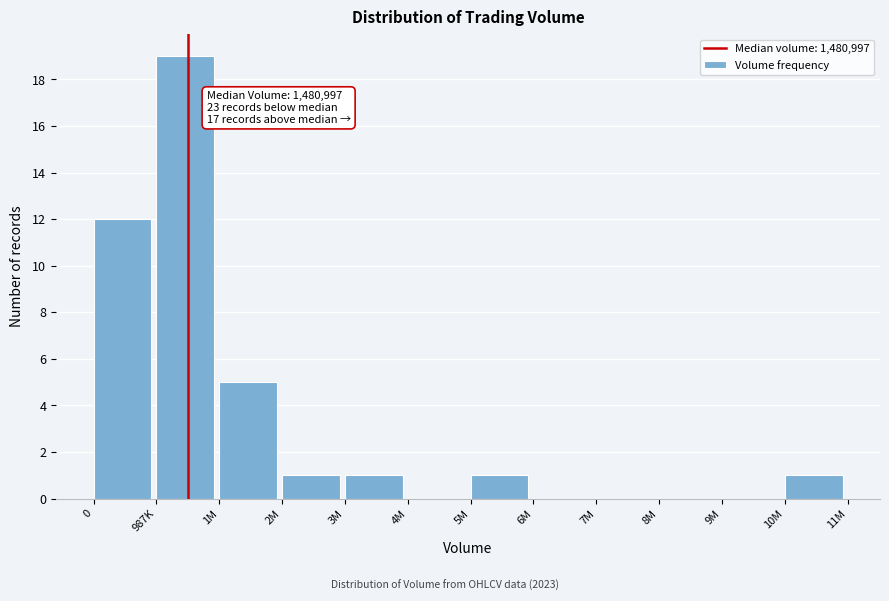

Reading left to right, what are all the values shown in this chart?

0=12	987K=19	1M=5	2M=1	3M=1	4M=0	5M=1	6M=0	7M=0	8M=0	9M=0	10M=1